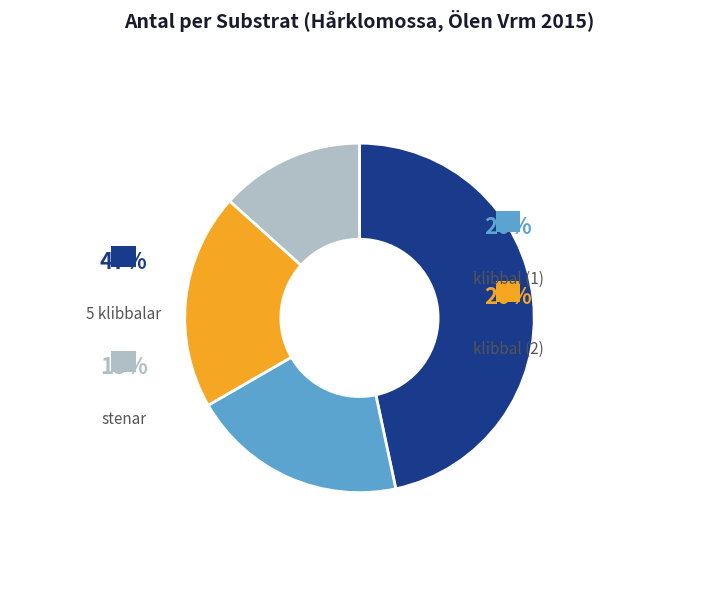

To the nearest percent, what is the difference between the largest and smallest slice percentages?

33%